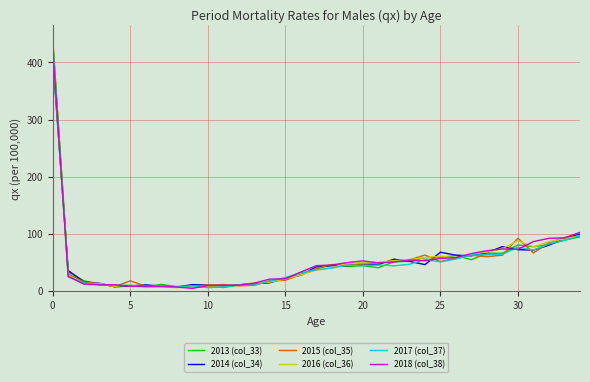

What is the difference between the maximum and minimum values in the 2016 (col_36) series?

415.1